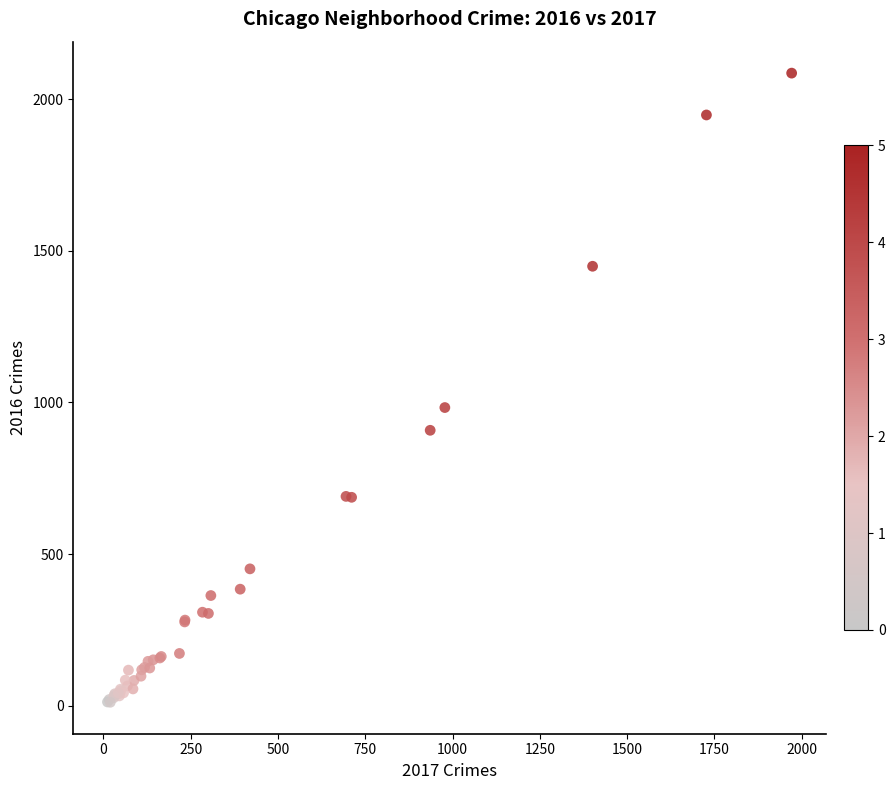

What Y value in the scatter plot is closest to 1048?

983